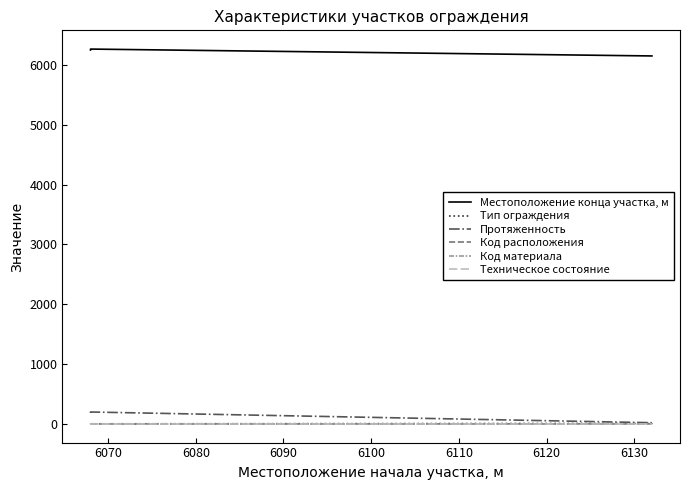

The Техническое состояние series shows 2 at 6090. True or false?

True